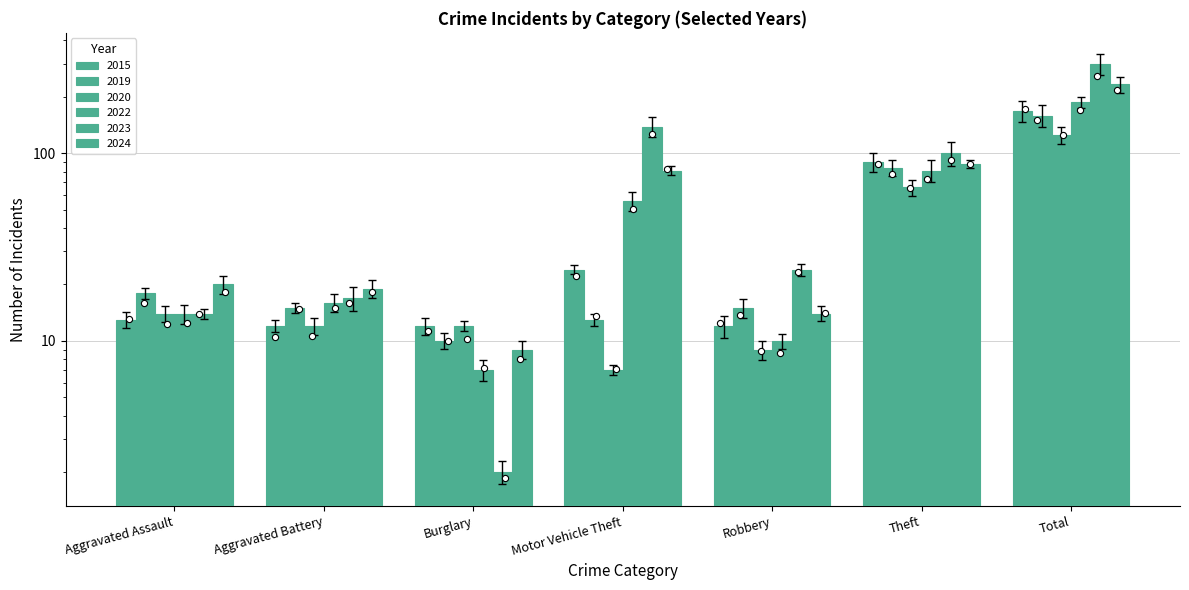

What are all the series names shown in the legend?

2015, 2019, 2020, 2022, 2023, 2024